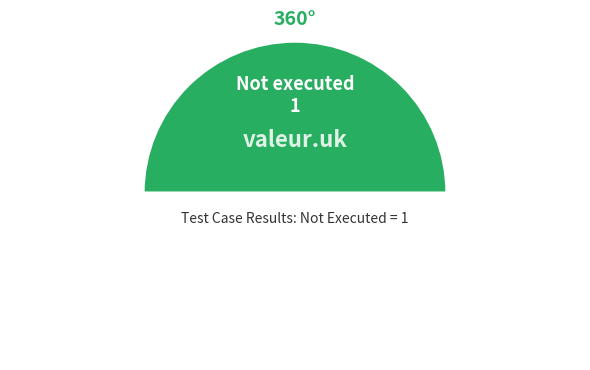

Which category has the biggest portion of the pie?

Not executed